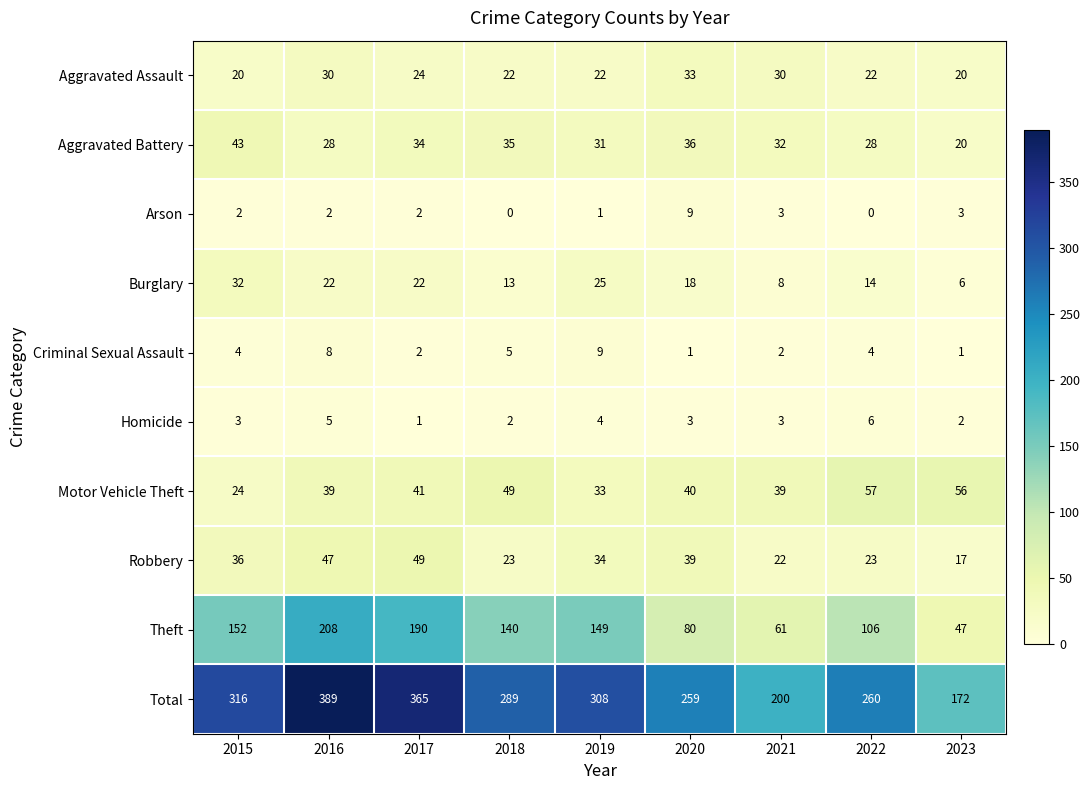

What is the spread (max minus min) of values at 2023?

171